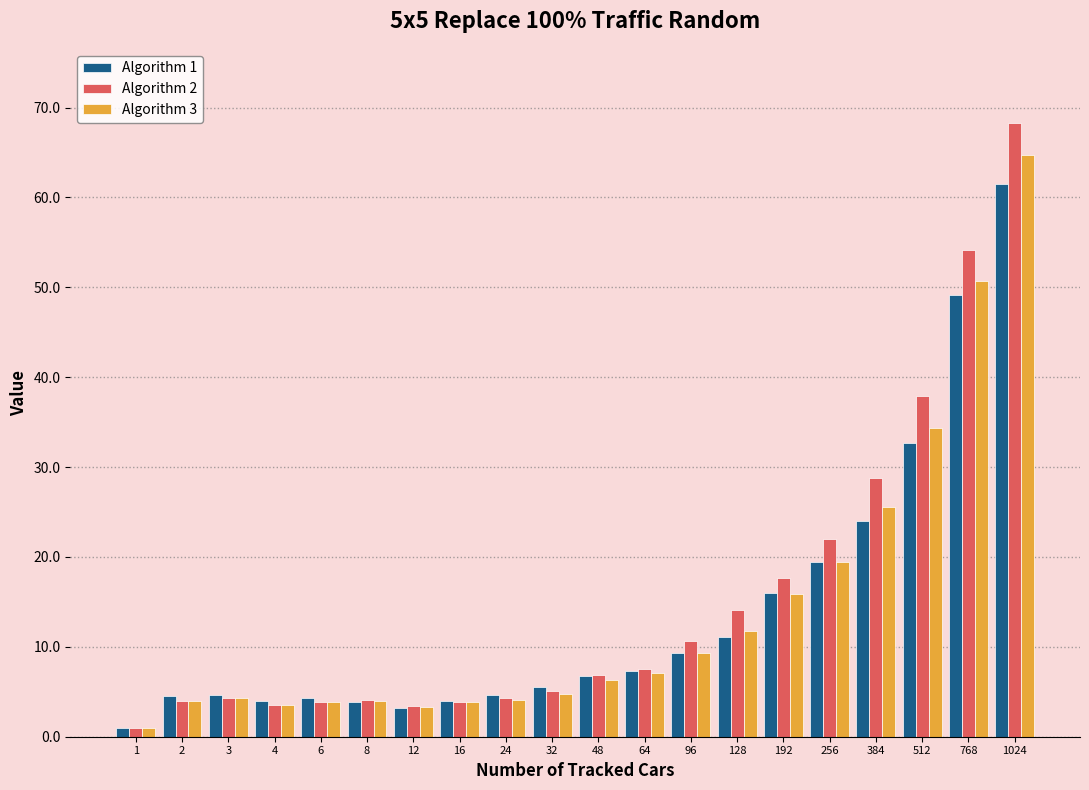

How many data points in Algorithm 1 are less than 6?

10